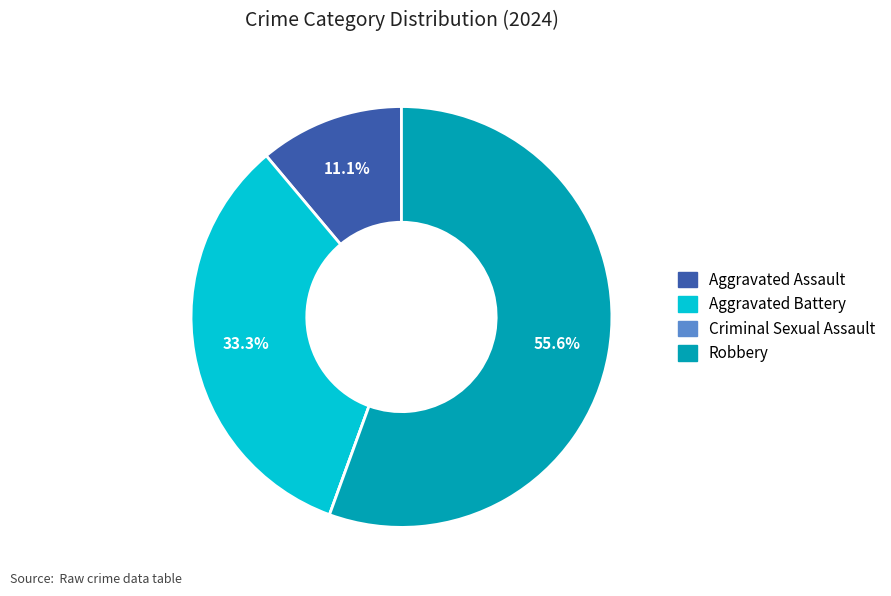

Between Aggravated Battery and Robbery, which is larger?

Robbery